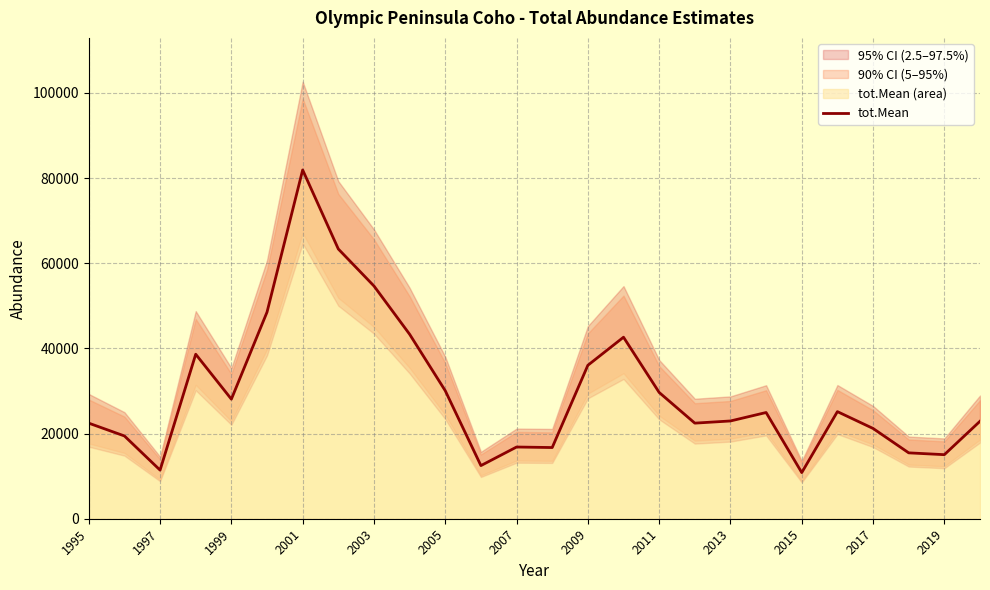

What is the highest value of the tot.Mean series?

81908.6